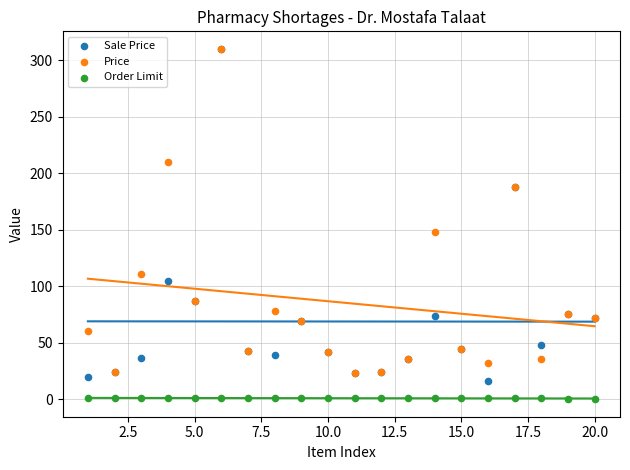

In the Sale Price series, what Y value is closest to 163?

188.0